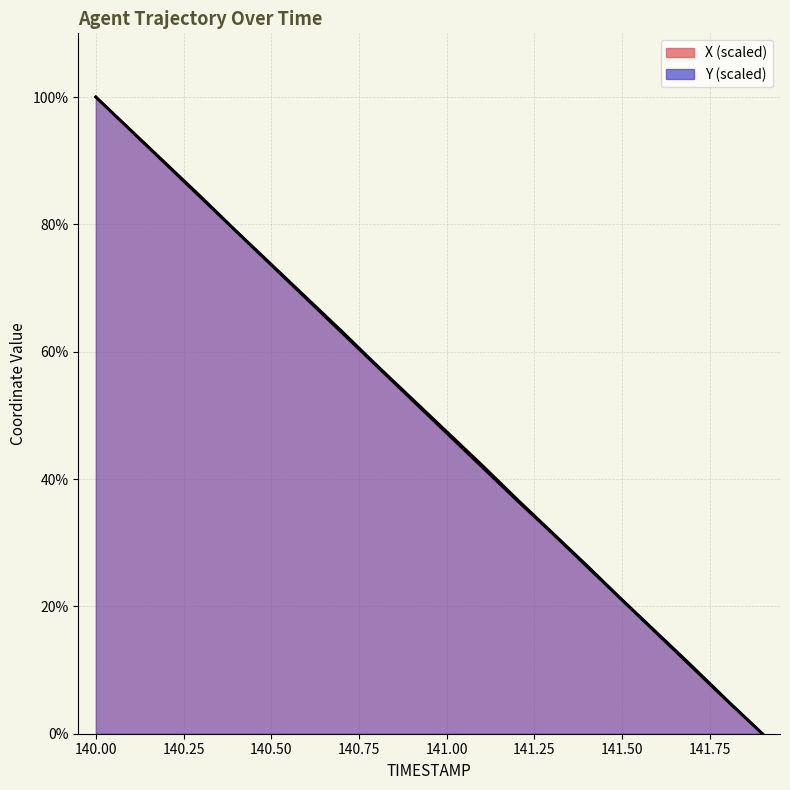

Where does the X series first go above 52?

140.0